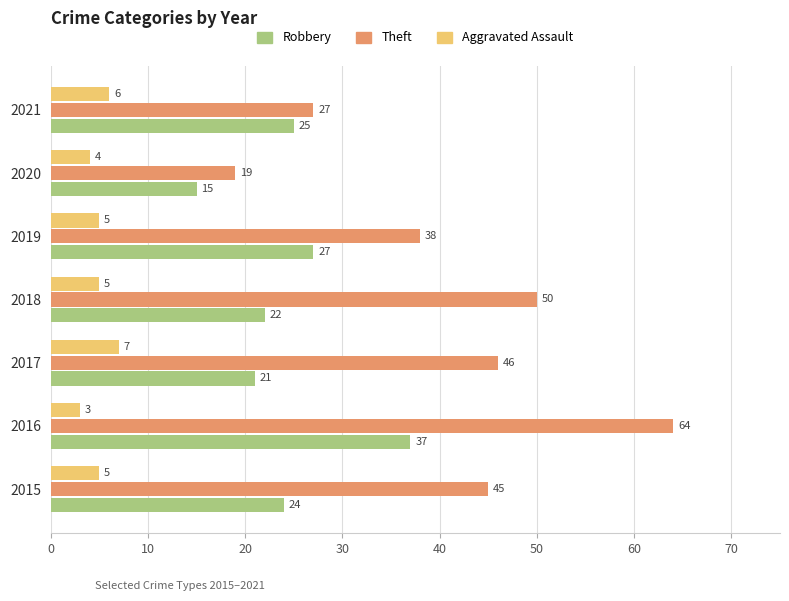

The value of Theft at 2018 is 82. True or false?

False